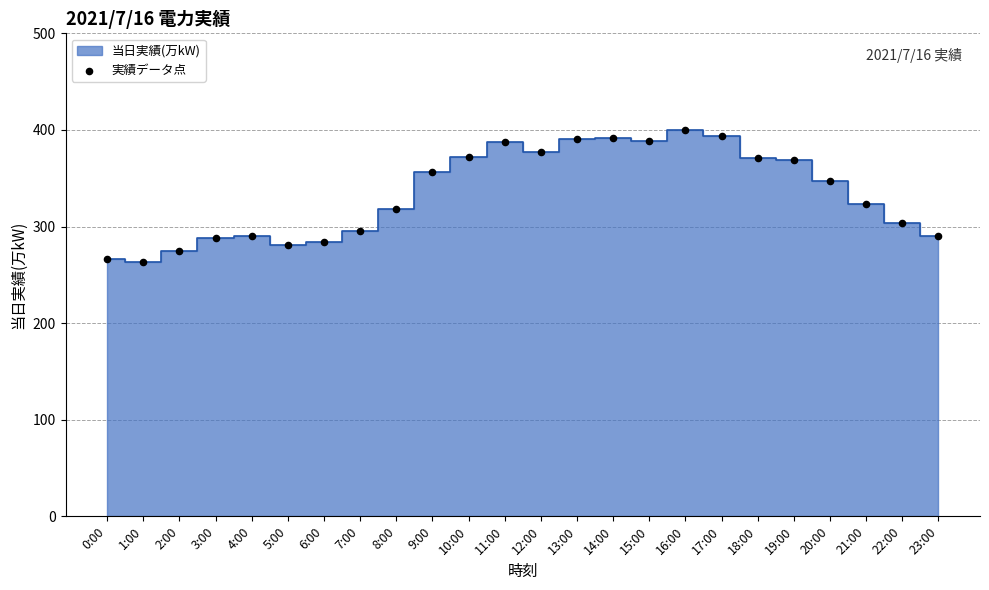

What Y value in the scatter plot is closest to 331?

323